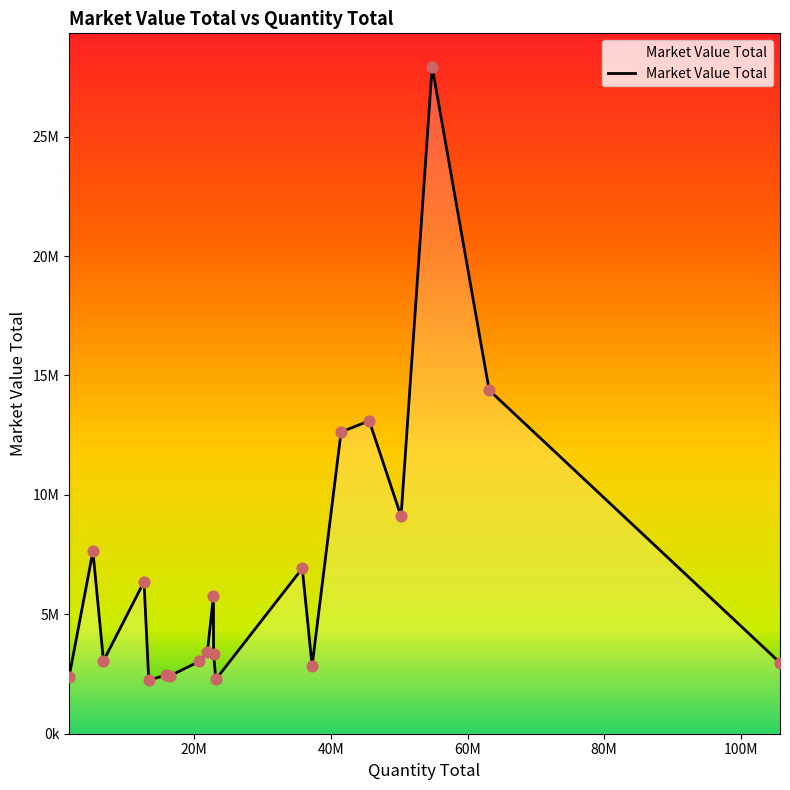

Is this an area chart (filled region under the line)?

Yes